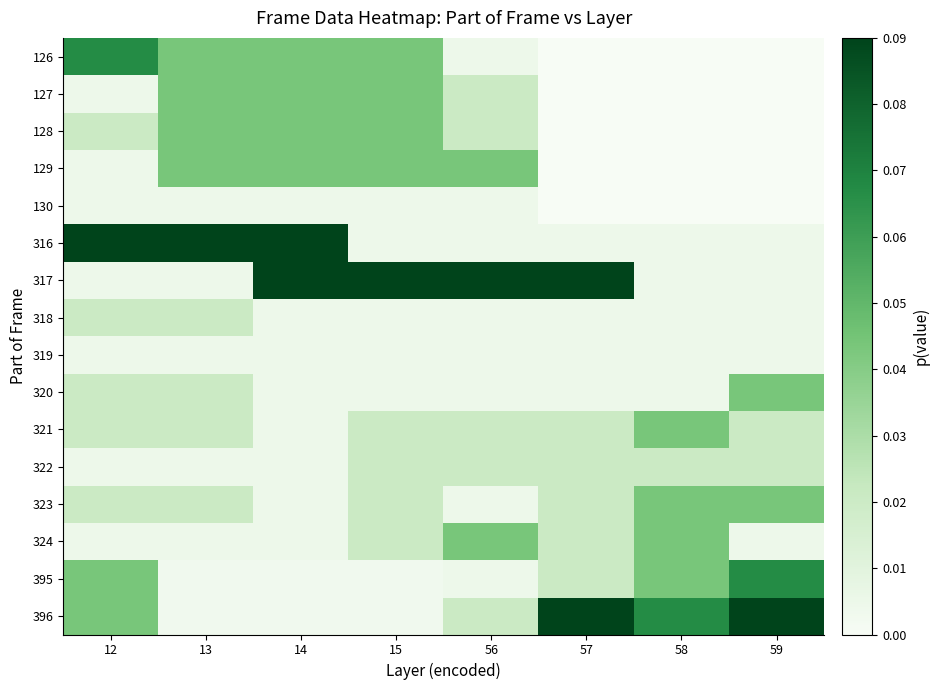

Reading left to right, what are all the values shown in this chart?

126: 12=0.1	13=0.0	14=0.0	15=0.0	56=0.0	57=0.0	58=0.0	59=0.0
127: 12=0.0	13=0.0	14=0.0	15=0.0	56=0.0	57=0.0	58=0.0	59=0.0
128: 12=0.0	13=0.0	14=0.0	15=0.0	56=0.0	57=0.0	58=0.0	59=0.0
129: 12=0.0	13=0.0	14=0.0	15=0.0	56=0.0	57=0.0	58=0.0	59=0.0
130: 12=0.0	13=0.0	14=0.0	15=0.0	56=0.0	57=0.0	58=0.0	59=0.0
316: 12=0.1	13=0.1	14=0.1	15=0.0	56=0.0	57=0.0	58=0.0	59=0.0
317: 12=0.0	13=0.0	14=0.1	15=0.1	56=0.1	57=0.1	58=0.0	59=0.0
318: 12=0.0	13=0.0	14=0.0	15=0.0	56=0.0	57=0.0	58=0.0	59=0.0
319: 12=0.0	13=0.0	14=0.0	15=0.0	56=0.0	57=0.0	58=0.0	59=0.0
320: 12=0.0	13=0.0	14=0.0	15=0.0	56=0.0	57=0.0	58=0.0	59=0.0
321: 12=0.0	13=0.0	14=0.0	15=0.0	56=0.0	57=0.0	58=0.0	59=0.0
322: 12=0.0	13=0.0	14=0.0	15=0.0	56=0.0	57=0.0	58=0.0	59=0.0
323: 12=0.0	13=0.0	14=0.0	15=0.0	56=0.0	57=0.0	58=0.0	59=0.0
324: 12=0.0	13=0.0	14=0.0	15=0.0	56=0.0	57=0.0	58=0.0	59=0.0
395: 12=0.0	13=0.0	14=0.0	15=0.0	56=0.0	57=0.0	58=0.0	59=0.1
396: 12=0.0	13=0.0	14=0.0	15=0.0	56=0.0	57=0.1	58=0.1	59=0.1